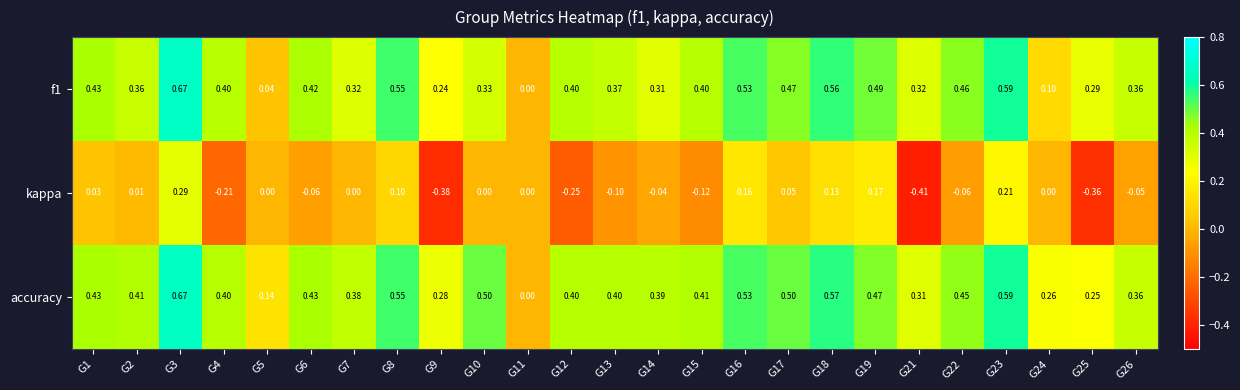

Which series has the largest total across all categories?

accuracy